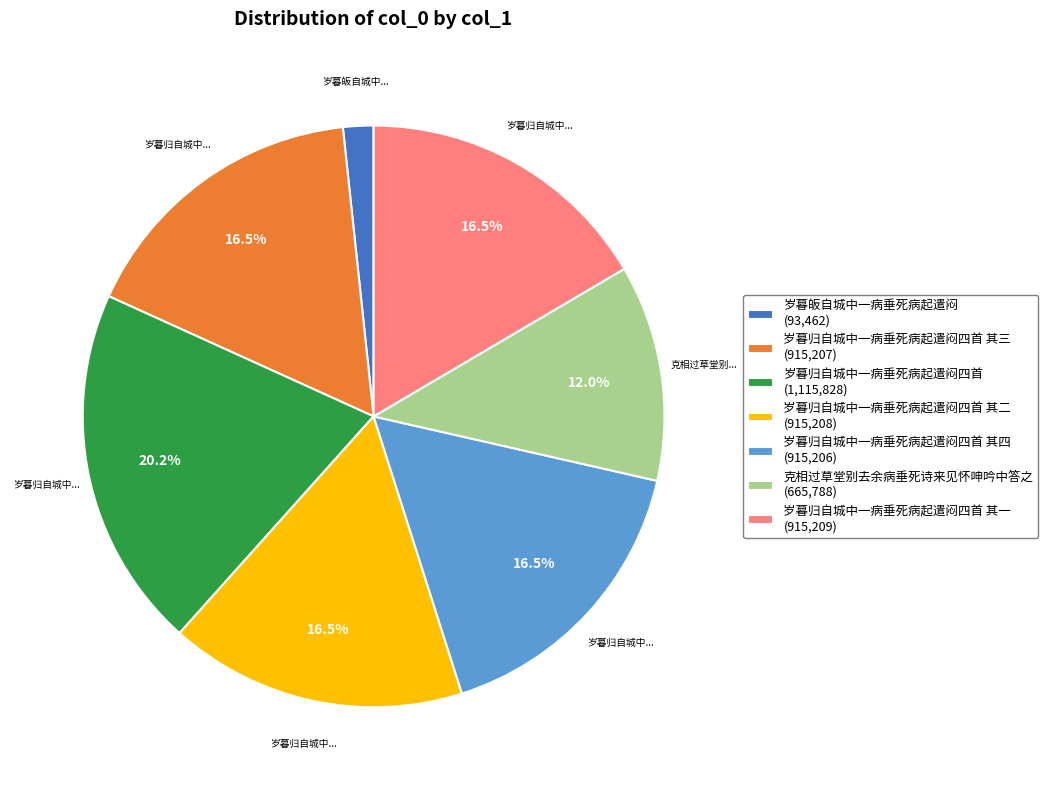

What percentage is NOT represented by 岁暮归自城中一病垂死病起遣闷四首 其二 (915,208)?

83.5%